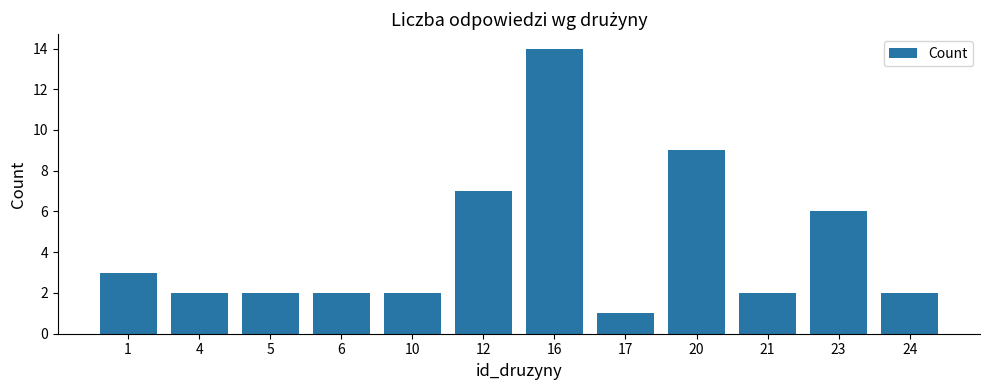

Read the value at 4.

2